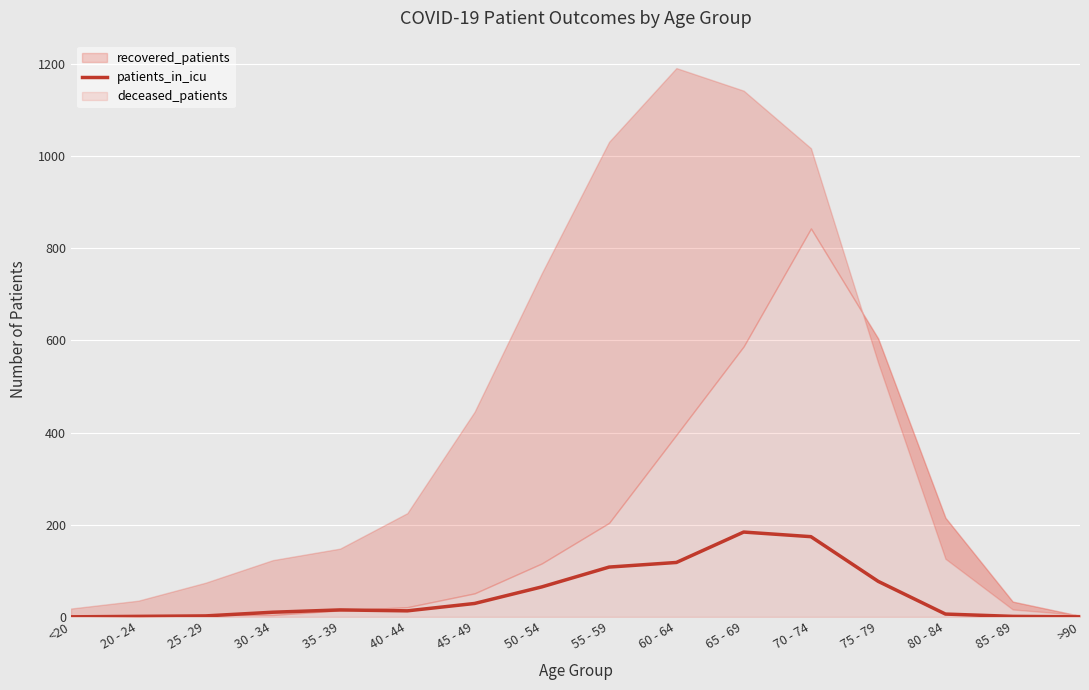

At which category does the data reach its first local peak?

35 - 39